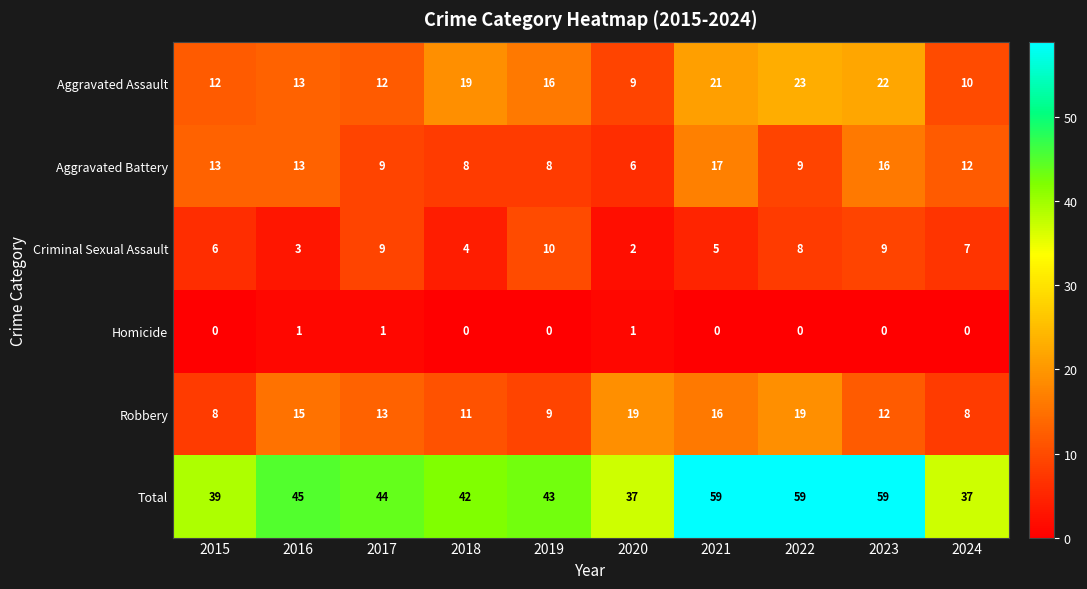

What is the spread (max minus min) of values at 2019?

43